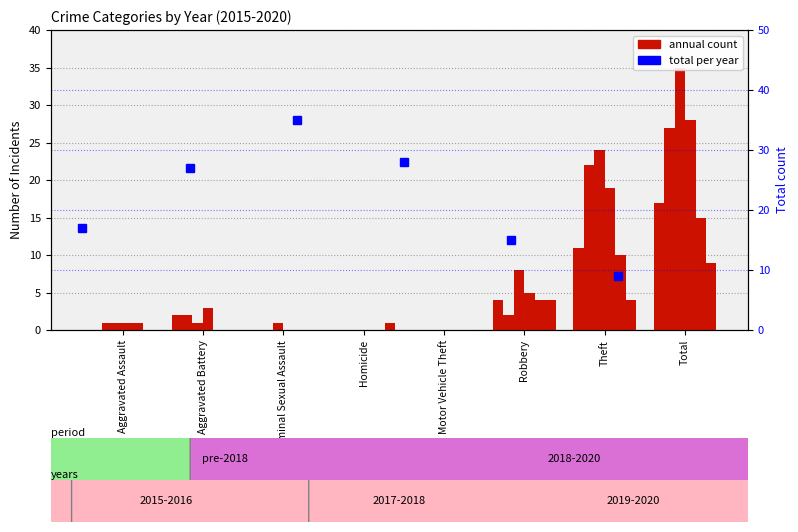

What is the greatest value displayed?

35